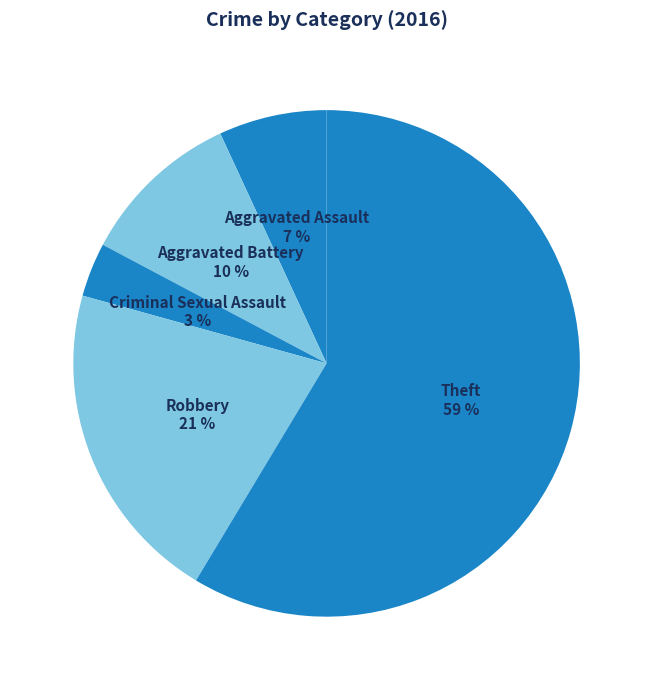

What is the largest slice in the pie chart?

Theft